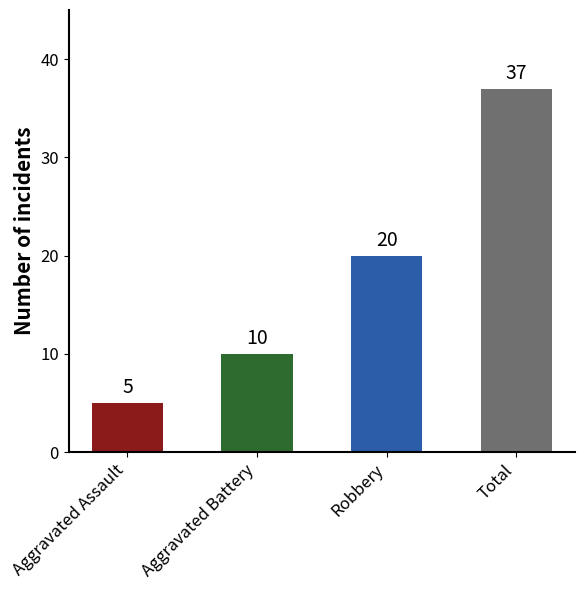

Are the bars grouped side by side (vs. stacked)?

No